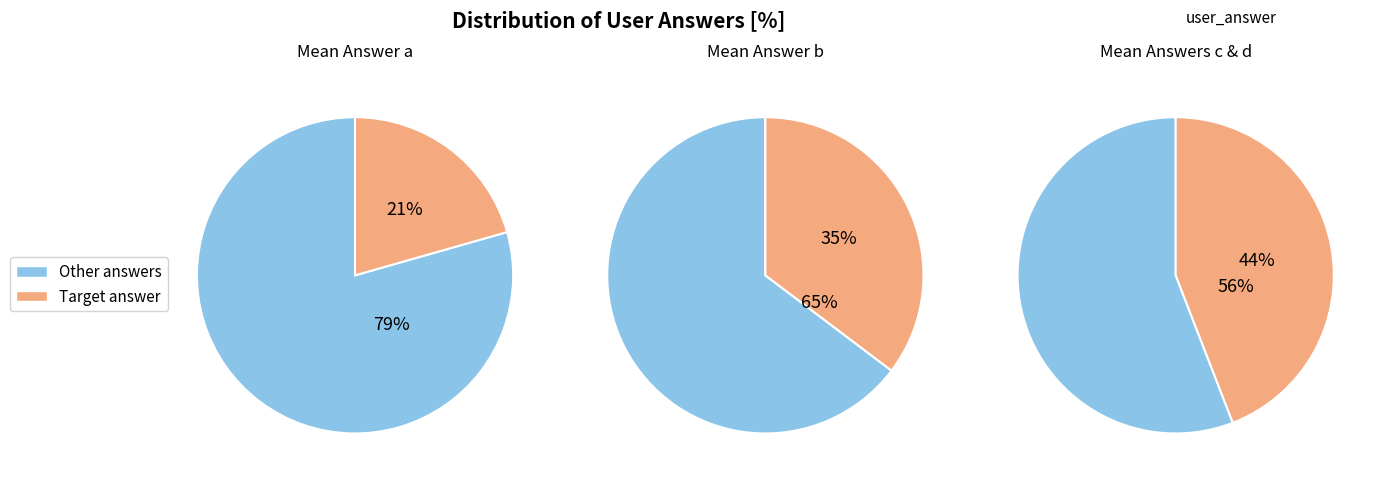

Which slice is the smallest?

a